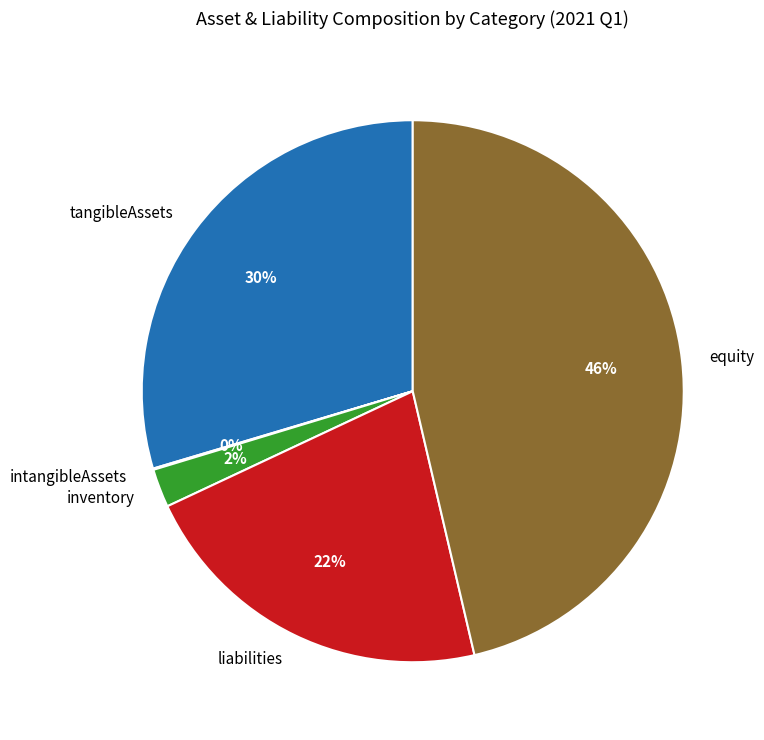

Is the sum of liabilities and inventory greater than half?

No